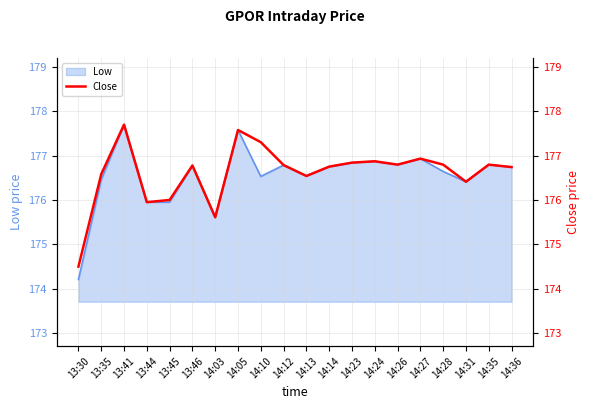

Reading left to right, what are all the values shown in this chart?

174.5	176.6	177.7	175.9	176.0	176.8	175.6	177.6	177.3	176.8	176.5	176.8	176.8	176.9	176.8	176.9	176.8	176.4	176.8	176.7